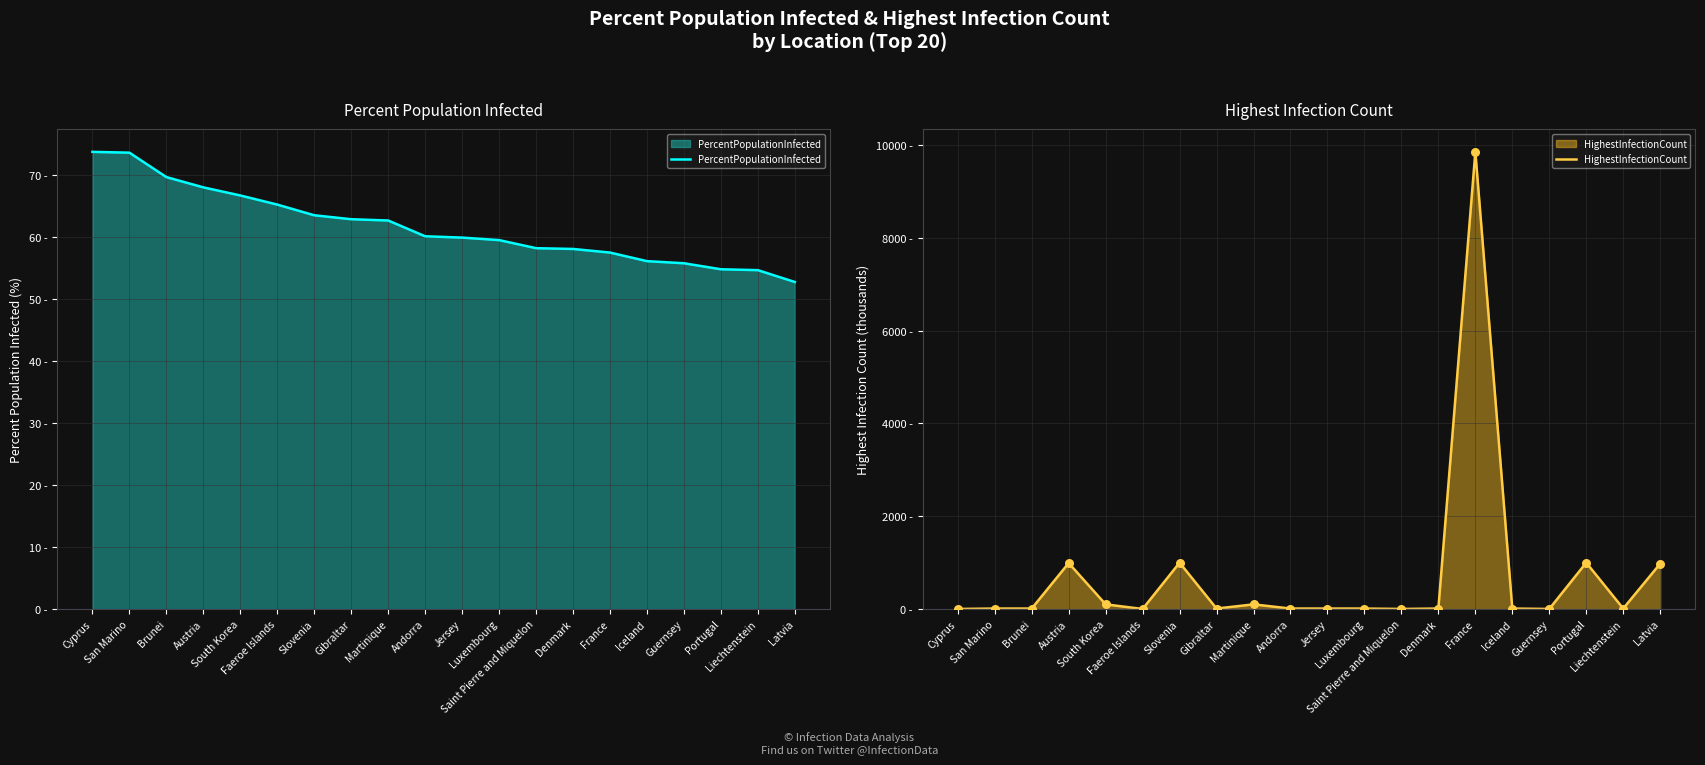

Which series has the largest total across all categories?

HighestInfectionCount